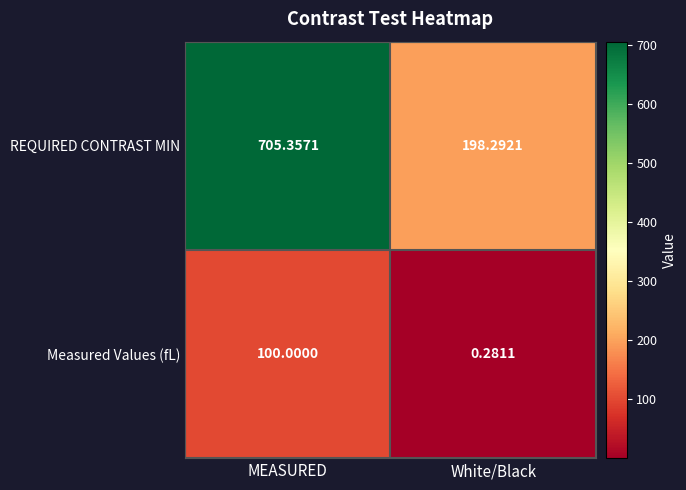

Which series has the widest spread of values?

REQUIRED CONTRAST MIN